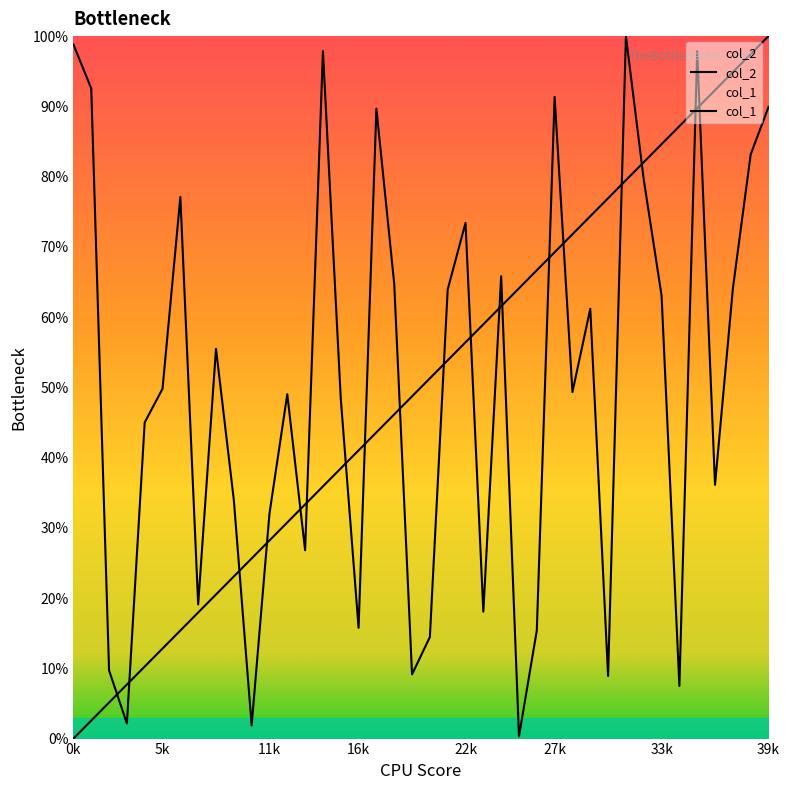

Which series has the widest spread of values?

col_1